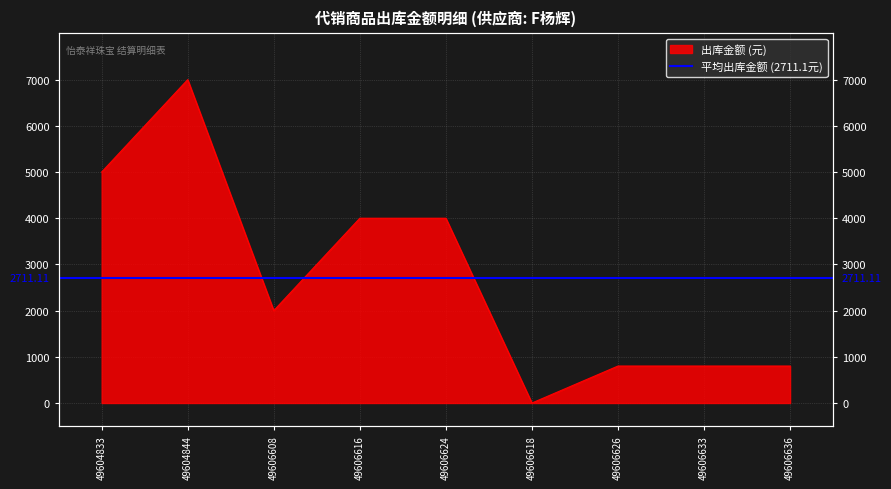

The chart shows a value of 2282 at 49606616. True or false?

False